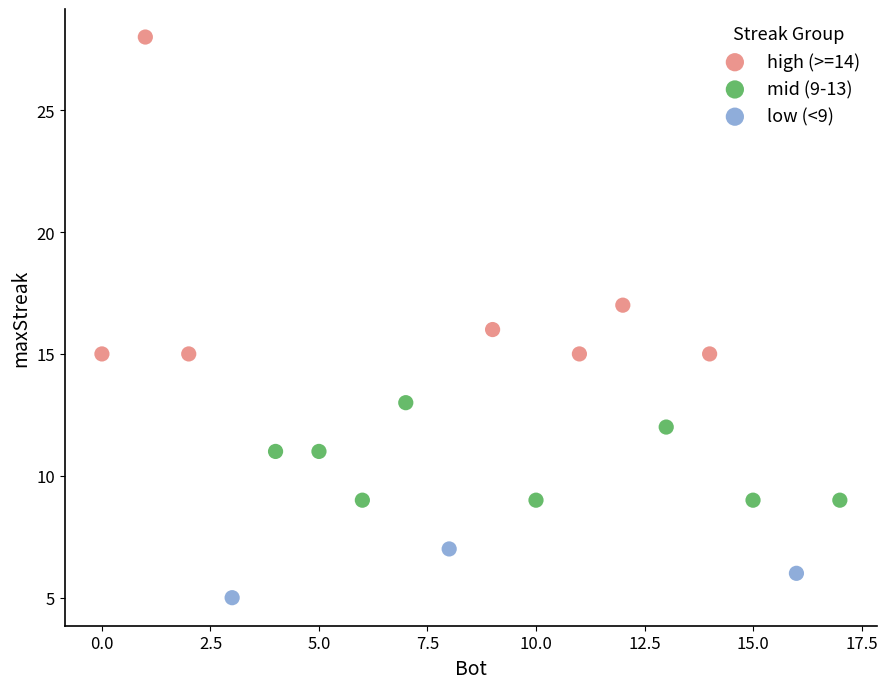

Which series contains the highest Y value?

high (>=14)